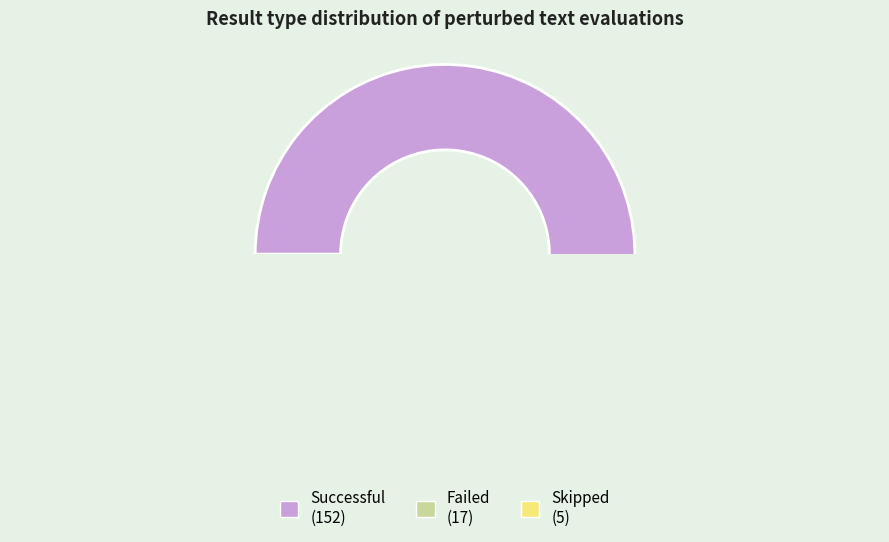

To the nearest percent, what is the average slice percentage?

33%